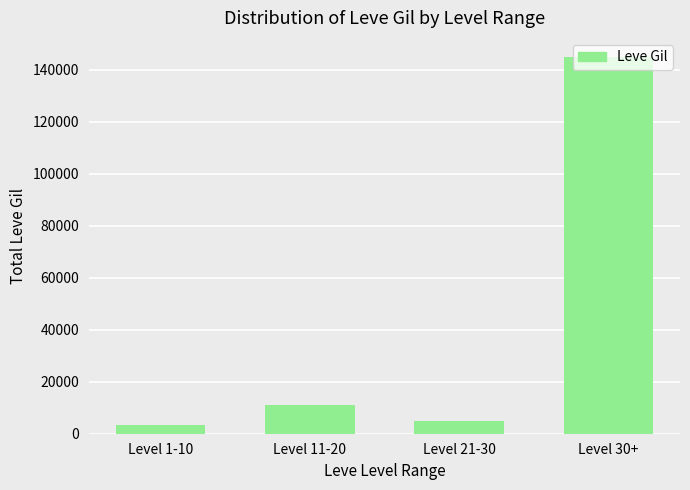

What is the maximum value shown in the chart?

145080